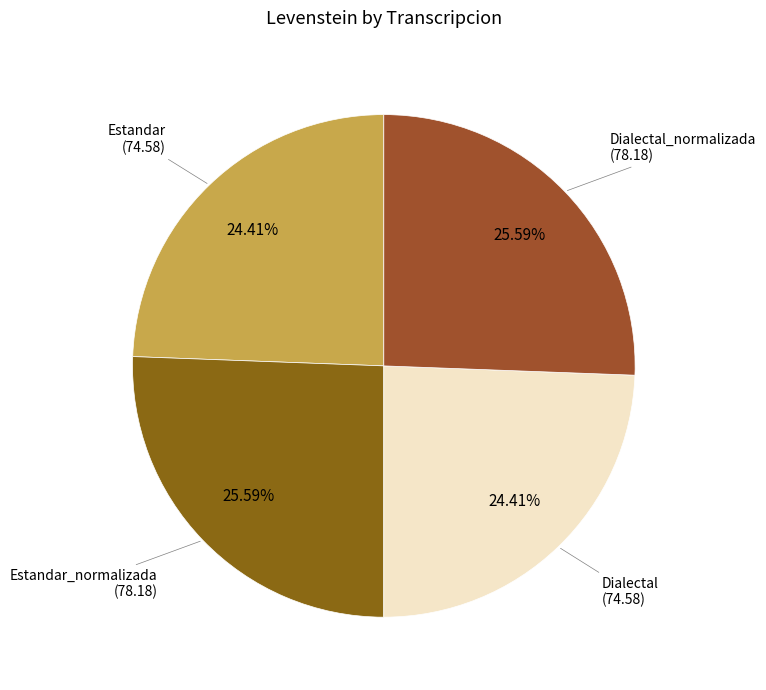

To the nearest percent, what portion does Estandar represent?

24%